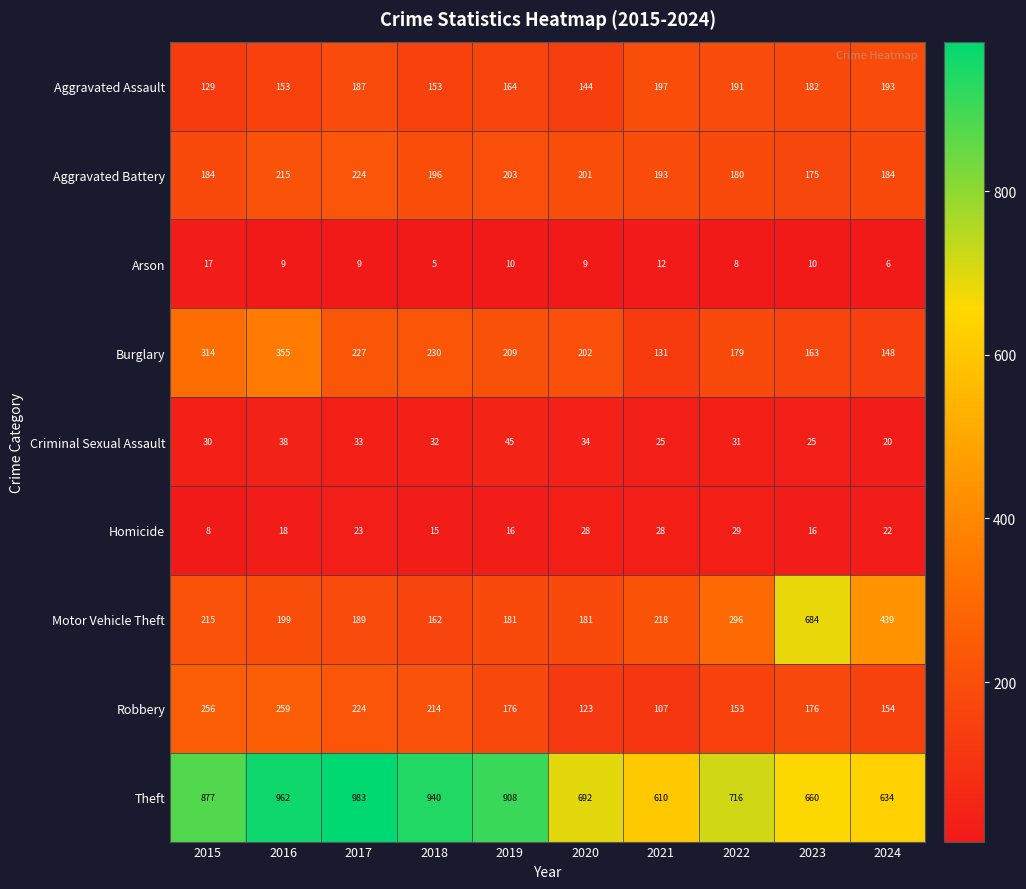

What is the average value of the Arson series?

10